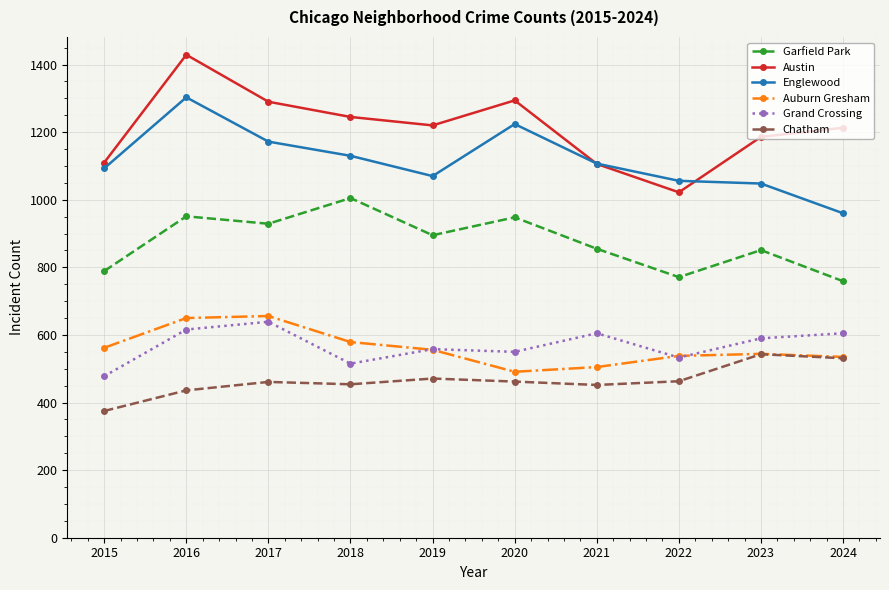

Which category has the highest value across all series?

2016